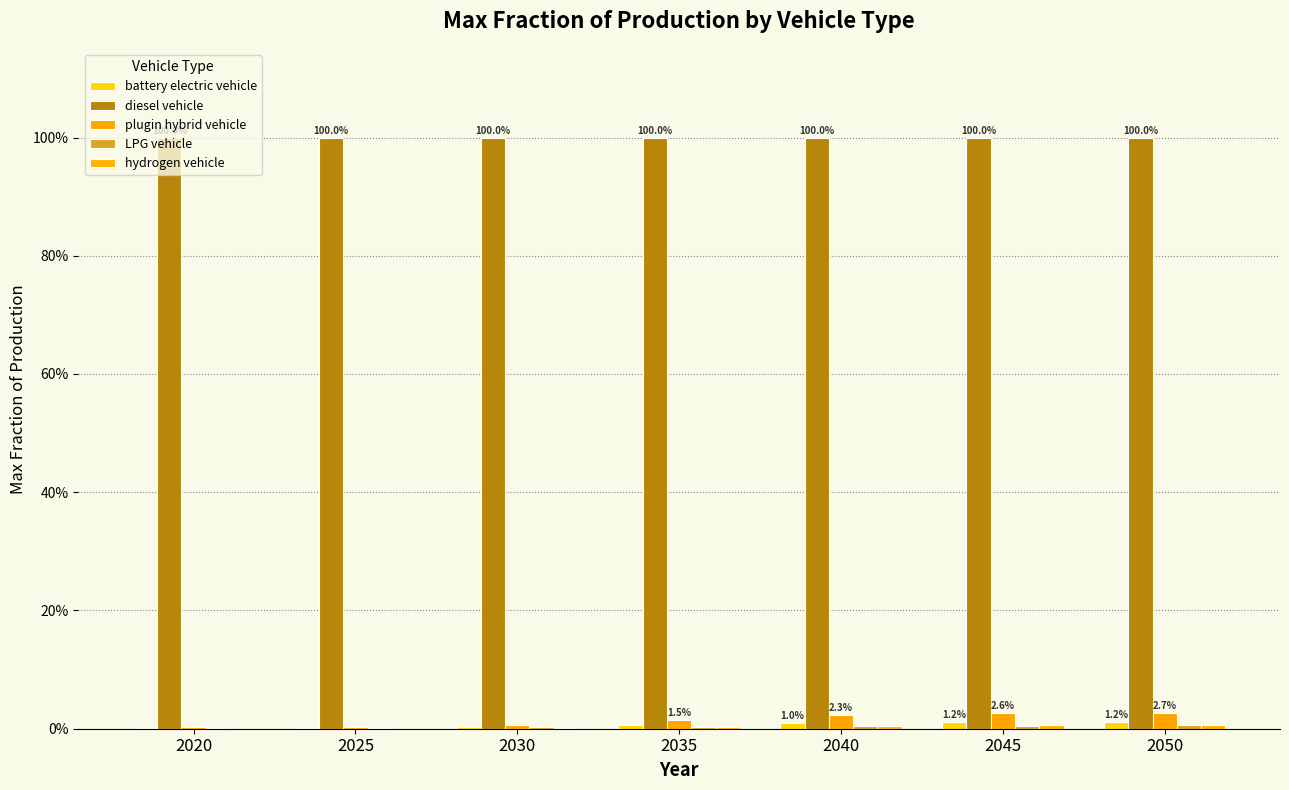

Between 2050 and 2020, which is larger?

2050